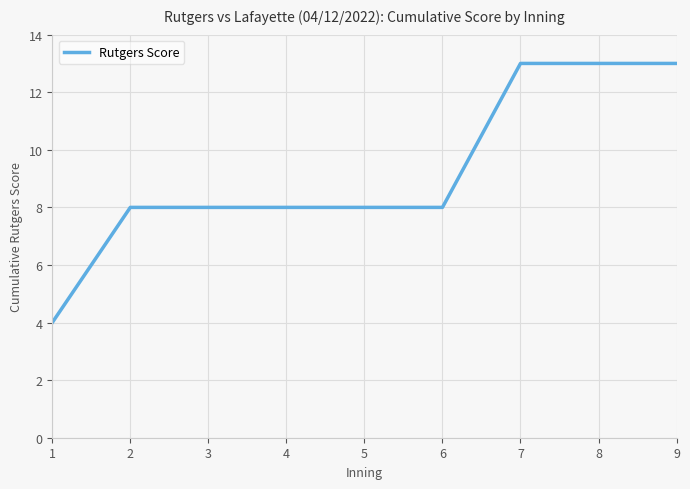

Is it true that the value at 3 is 8?

True